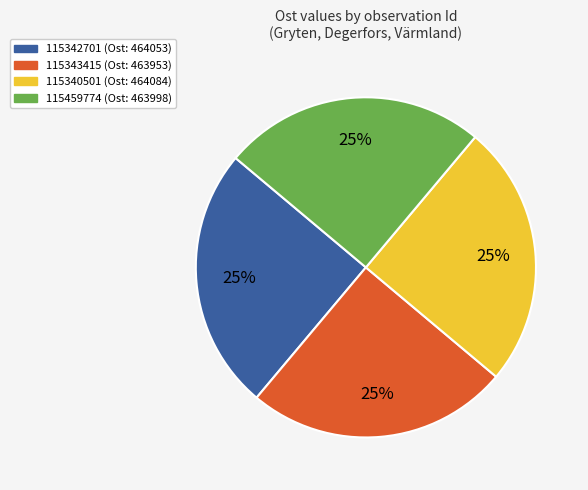

To the nearest percent, what is the combined percentage of 115340501 and 115459774?

50%